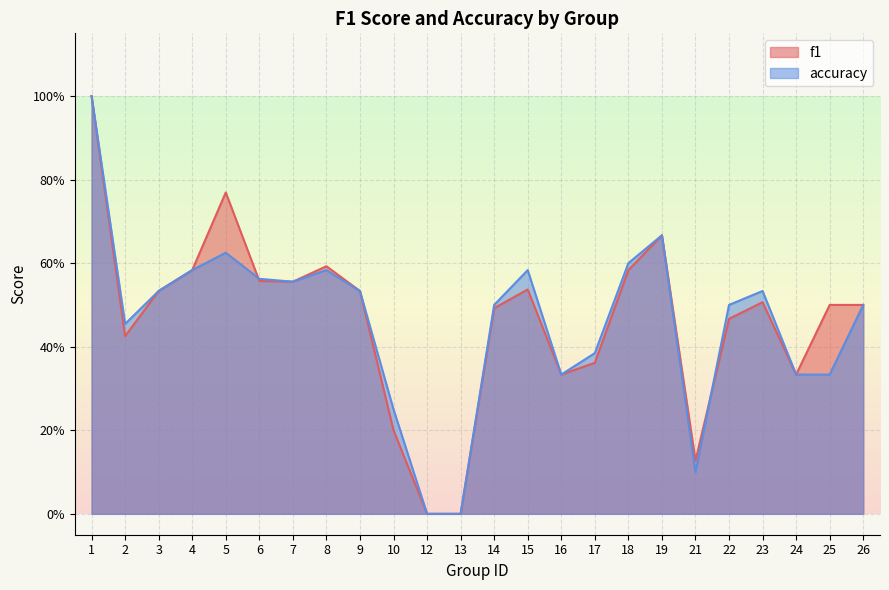

What is the sum of all f1 values?

11.2